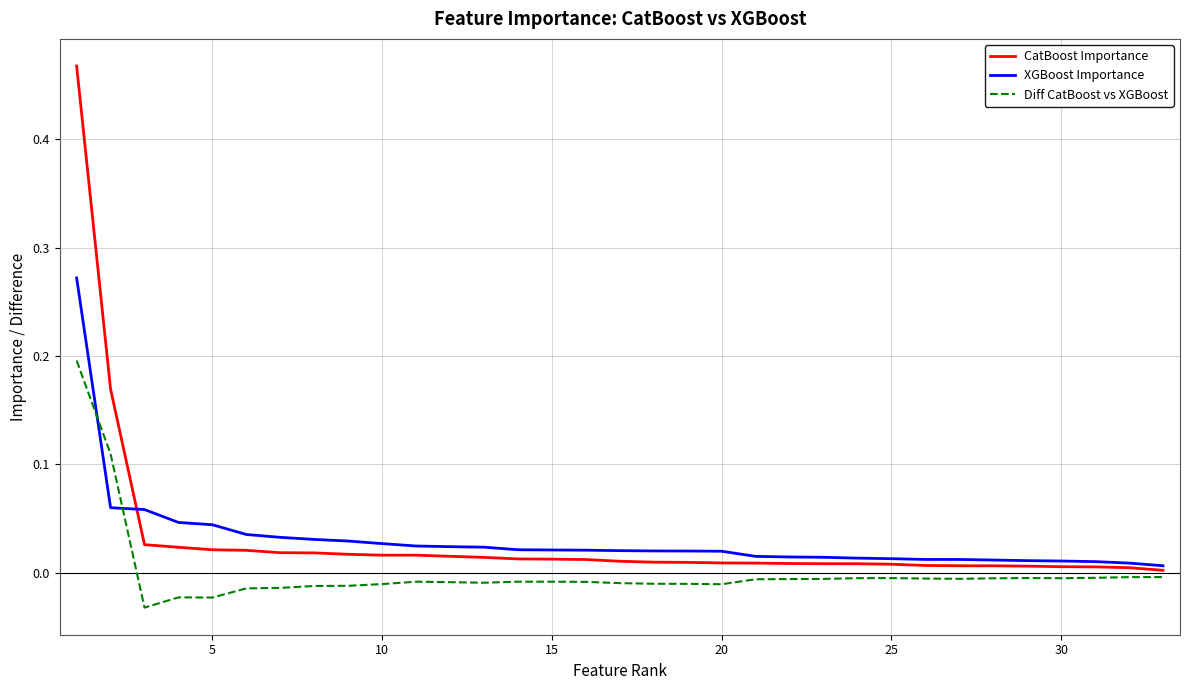

Which series has the widest spread of values?

CatBoost Importance